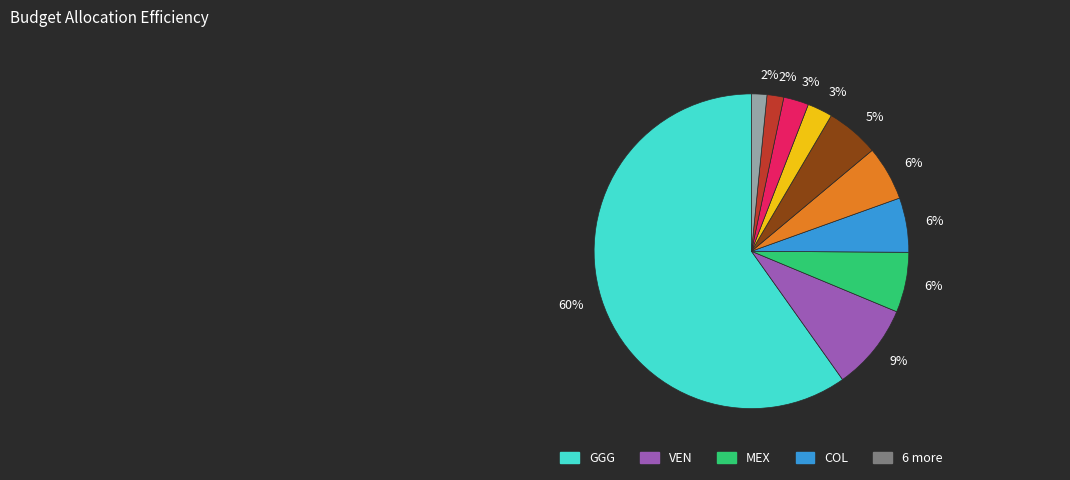

To the nearest percent, what is the average slice percentage?

10%